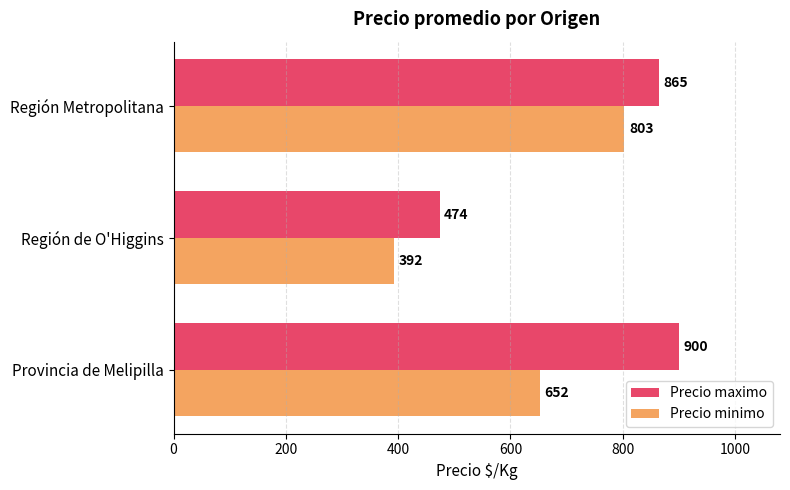

What is the difference between the highest and lowest values at Región Metropolitana?

62